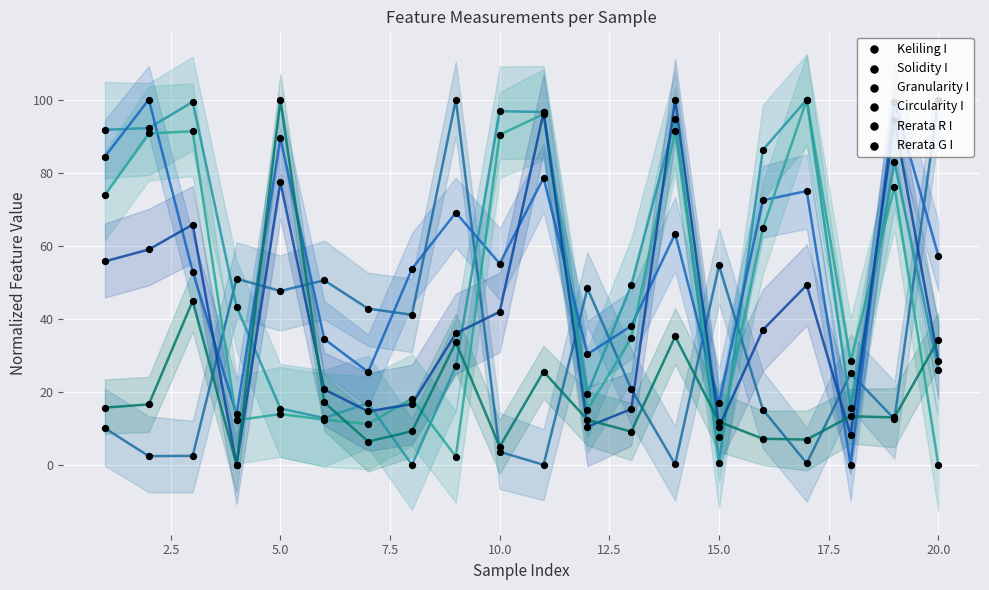

Which series has the widest spread of Y values?

Keliling I